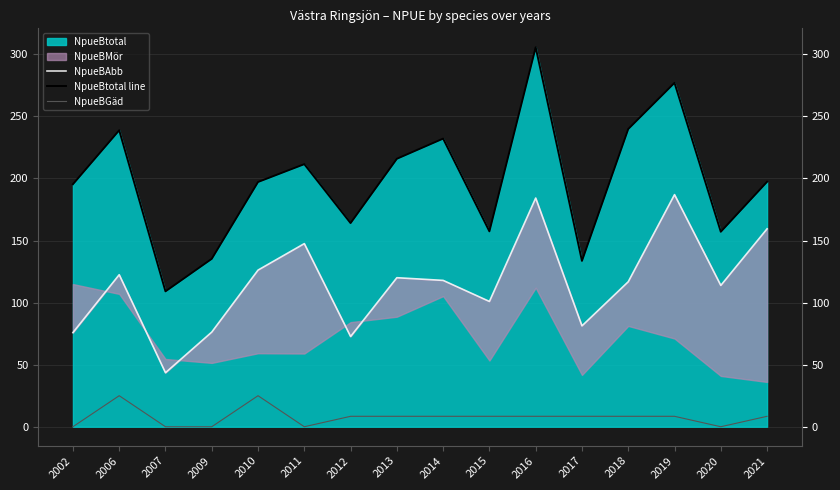

In NpueBAbb, how many points are higher than both neighbors (excluding endpoints)?

5